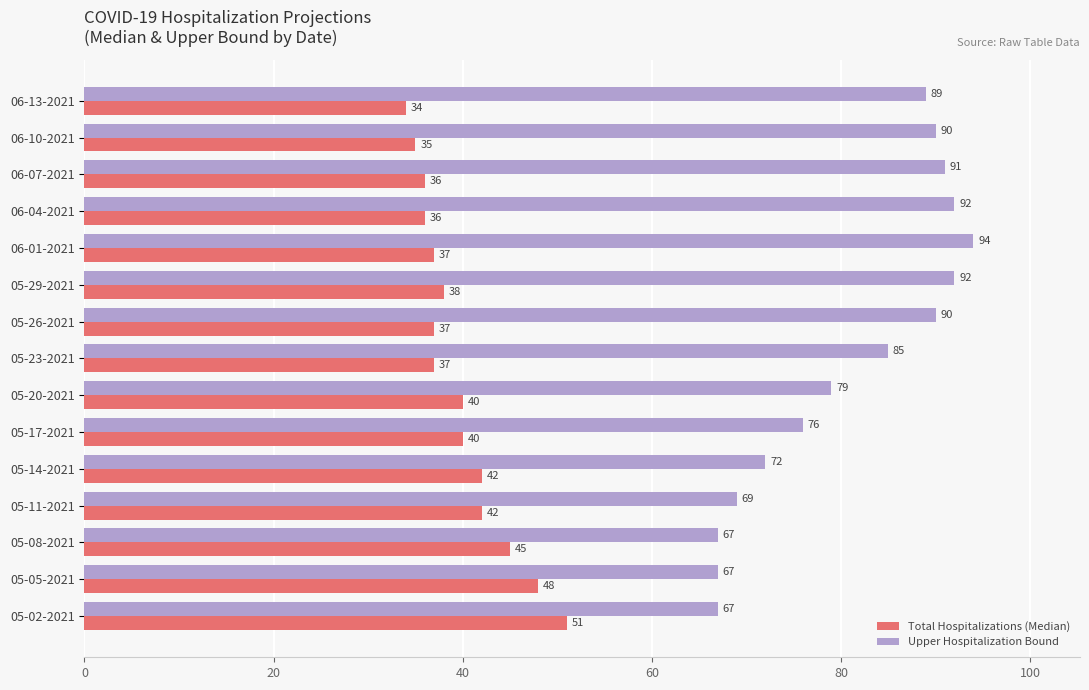

Is the value of Upper Hospitalization Bound at 05-20-2021 greater than the value of Total Hospitalizations (Median) at 06-10-2021?

Yes